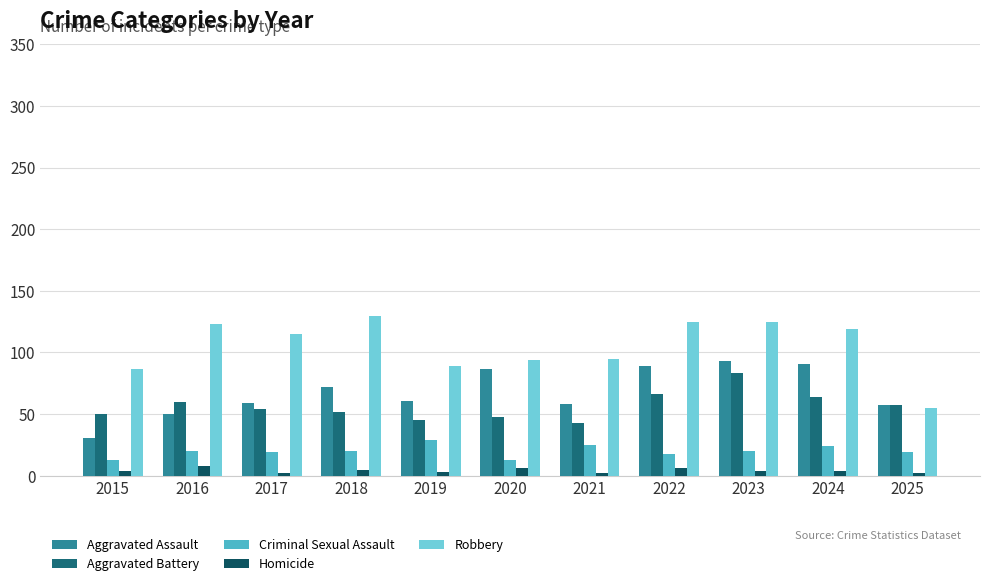

What is the maximum value for Criminal Sexual Assault?

29